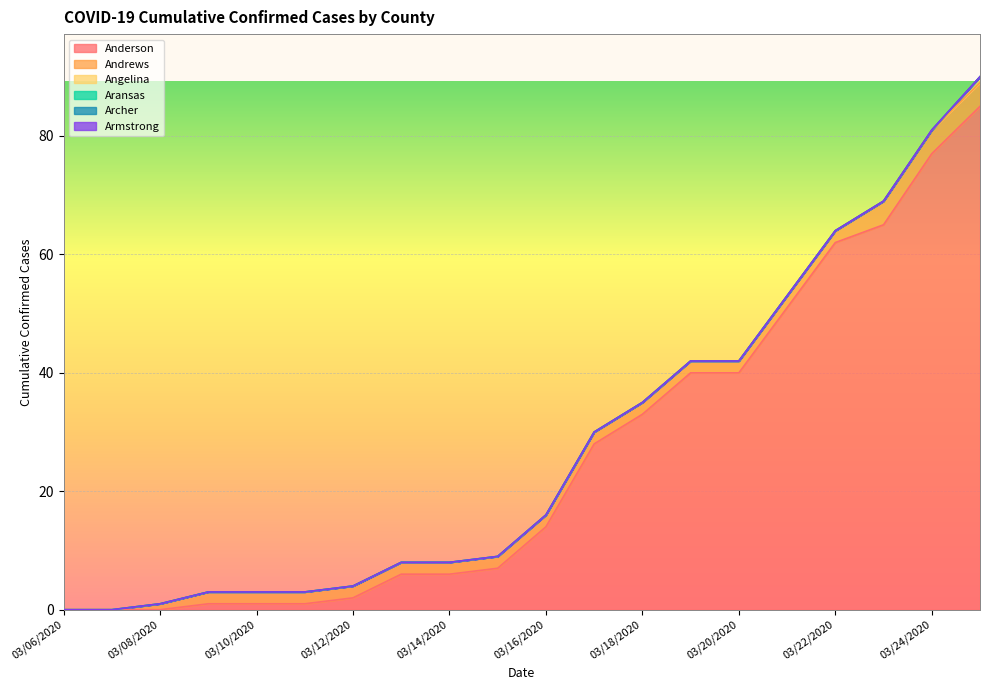

Reading left to right, list all the values displayed in this chart.

Anderson: 0	0	0	1	1	1	2	6	6	7	14	28	33	40	40	51	62	65	77	85
Andrews: 0	0	1	2	2	2	2	2	2	2	2	2	2	2	2	2	2	4	4	4
Angelina: 0	0	0	0	0	0	0	0	0	0	0	0	0	0	0	0	0	0	0	1
Aransas: 0	0	0	0	0	0	0	0	0	0	0	0	0	0	0	0	0	0	0	0
Archer: 0	0	0	0	0	0	0	0	0	0	0	0	0	0	0	0	0	0	0	0
Armstrong: 0	0	0	0	0	0	0	0	0	0	0	0	0	0	0	0	0	0	0	0